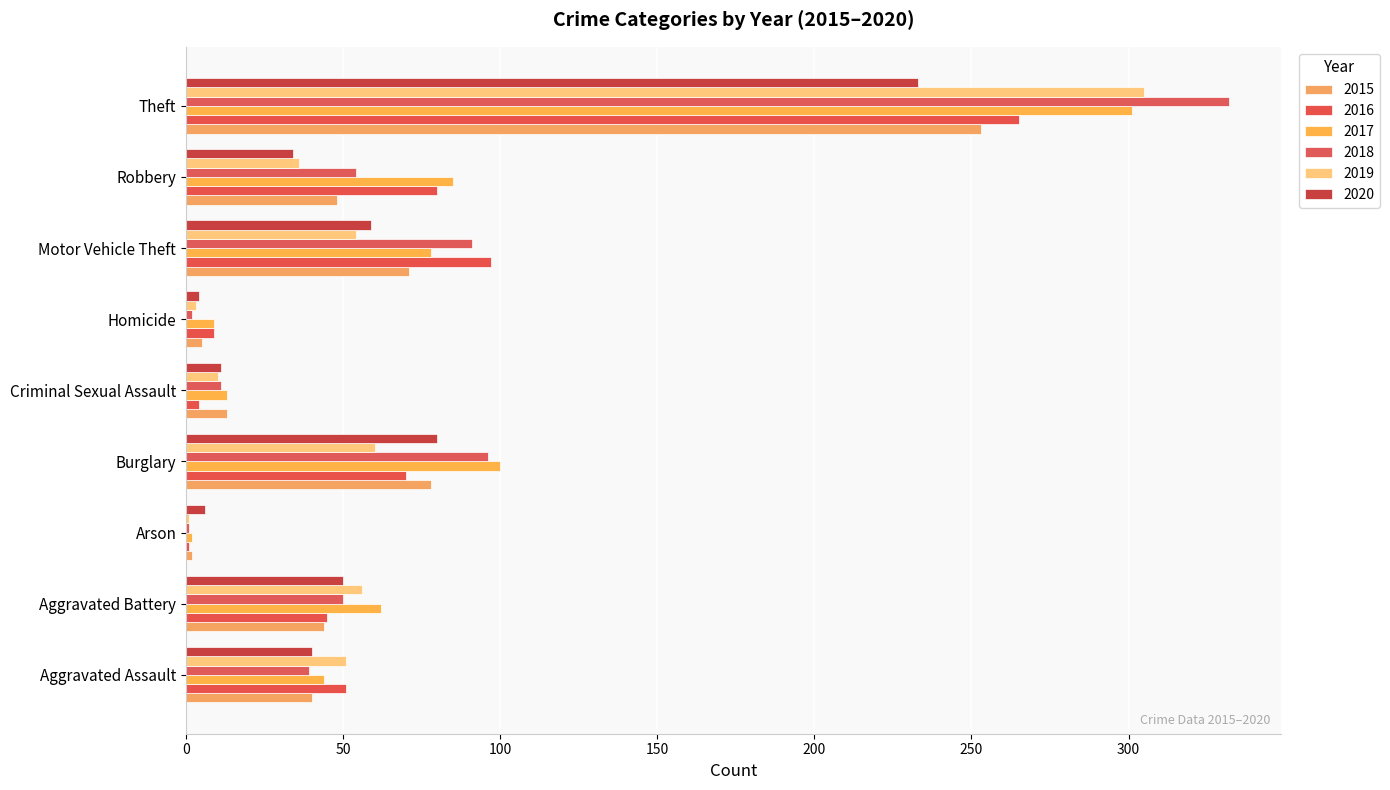

How many distinct data groups are displayed?

6